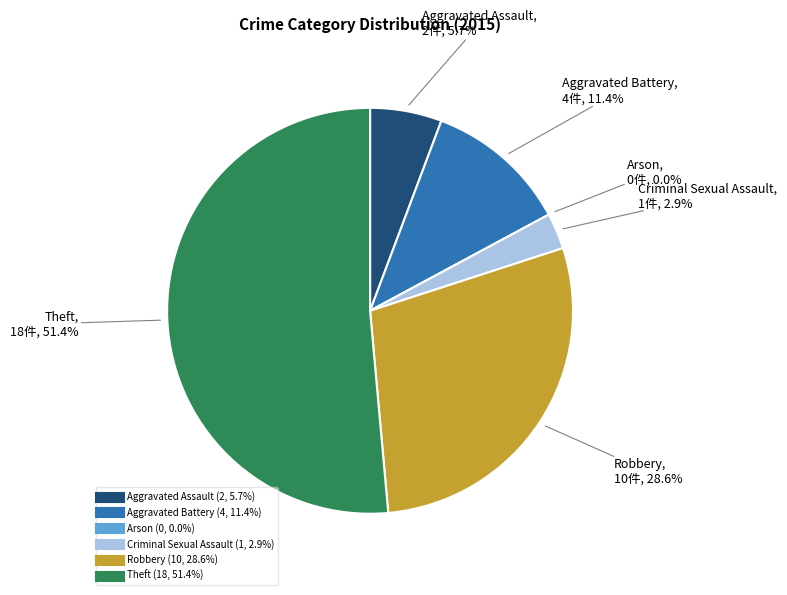

The Aggravated Assault slice represents 6% of the pie. True or false?

True